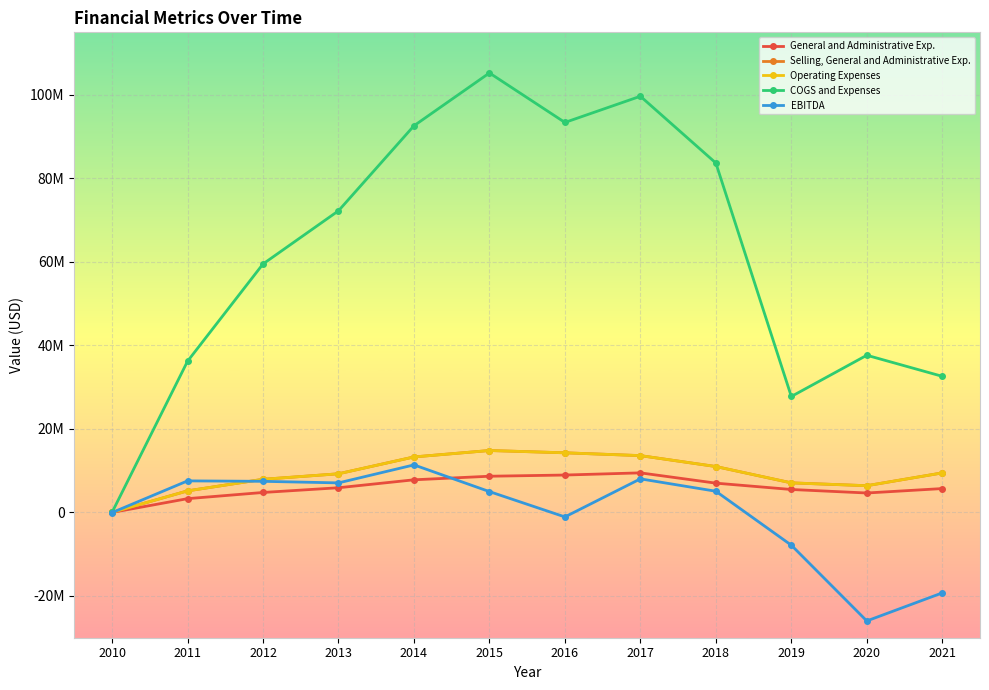

Is this an area chart (filled region under the line)?

No